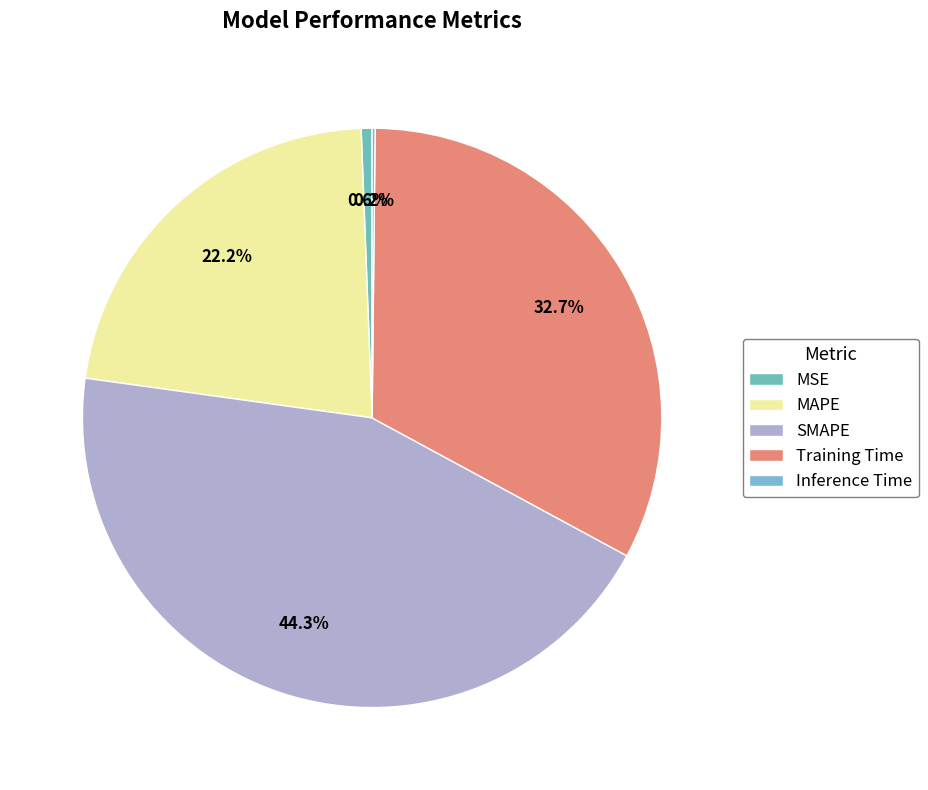

How many segments does this pie chart have?

5